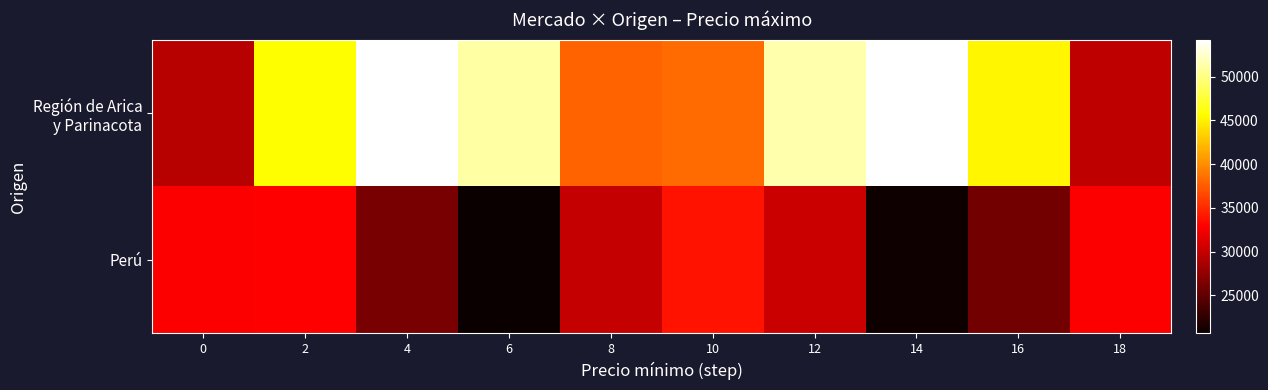

What is the spread (max minus min) of values at 4?

27991.5